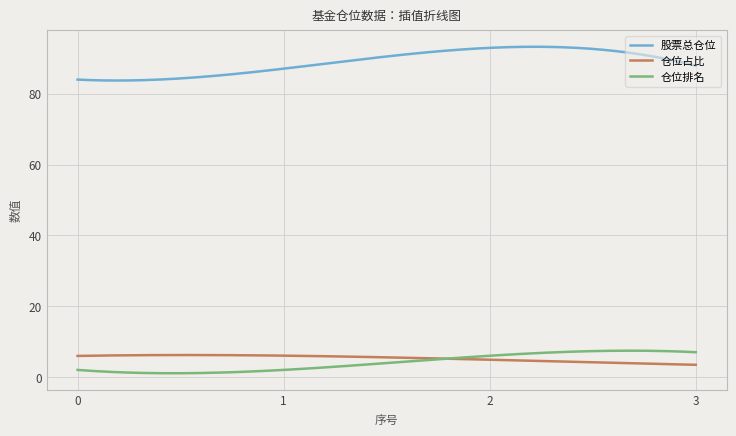

True or false: 仓位占比 and 股票总仓位 cross at least once.

False